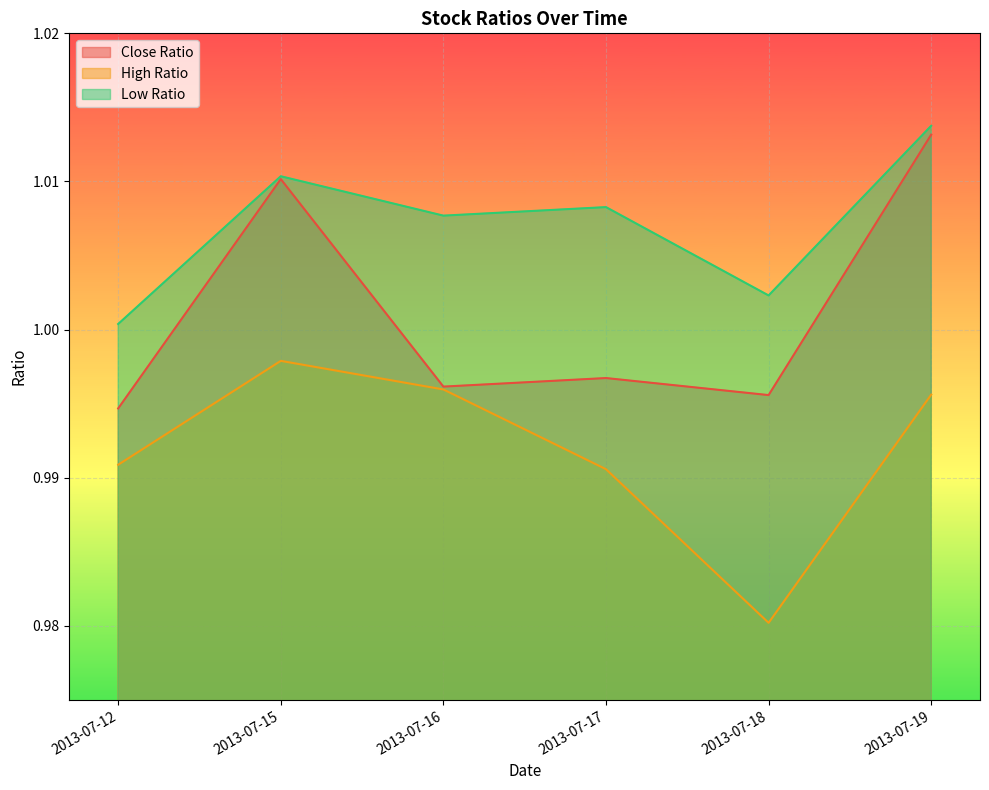

What is the highest value of the Close Ratio series?

1.0